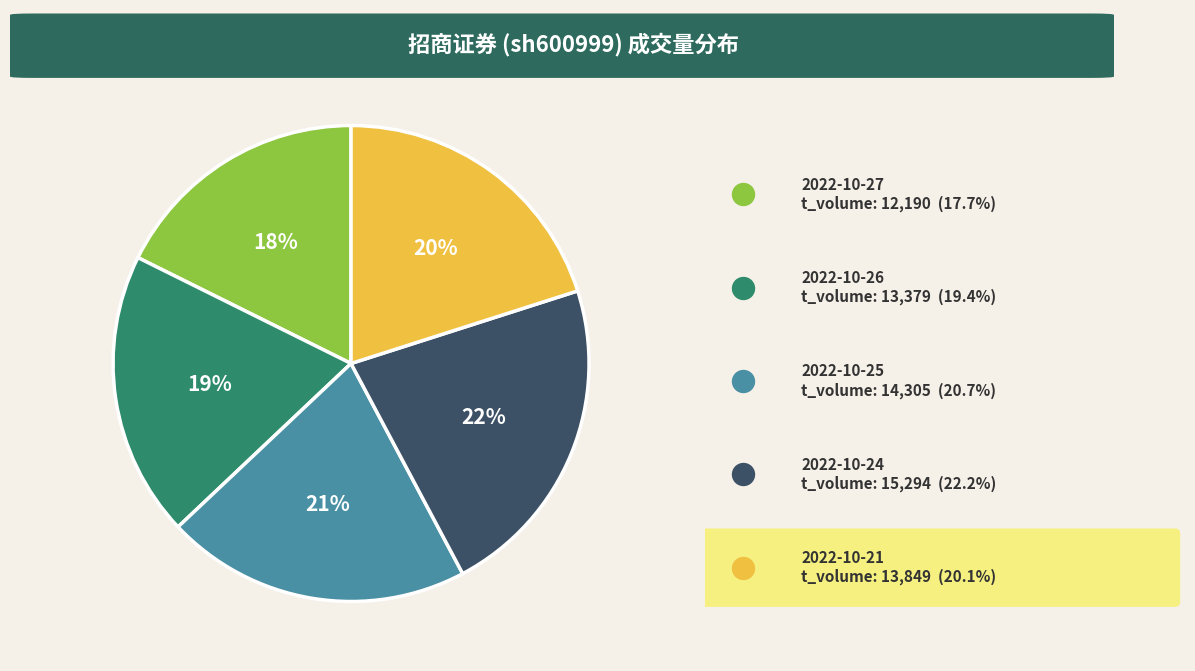

Is the sum of 114966 and 121108 greater than half?

No